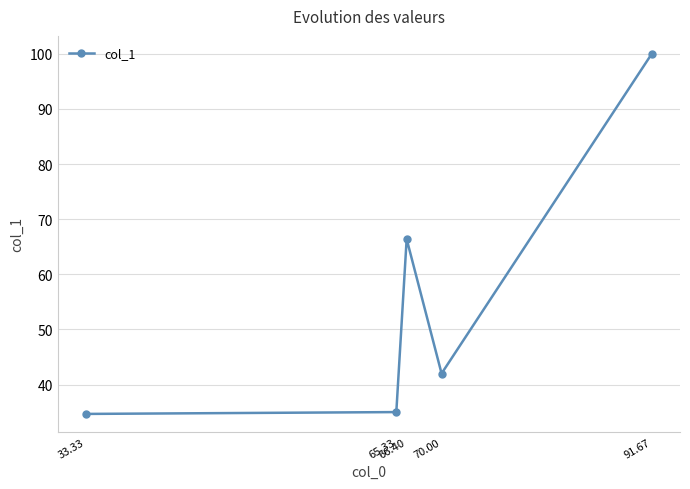

How many distinct data groups are displayed?

1